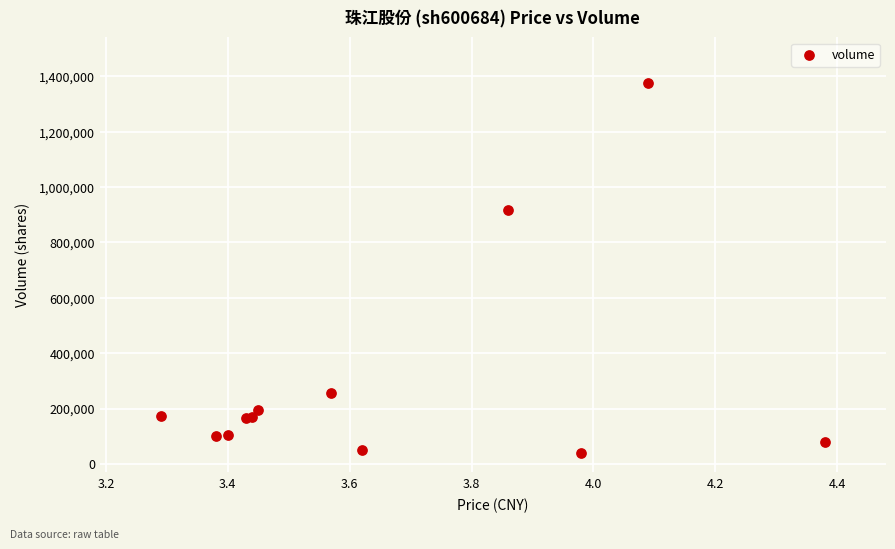

What Y value in the scatter plot is closest to 708068?

918215